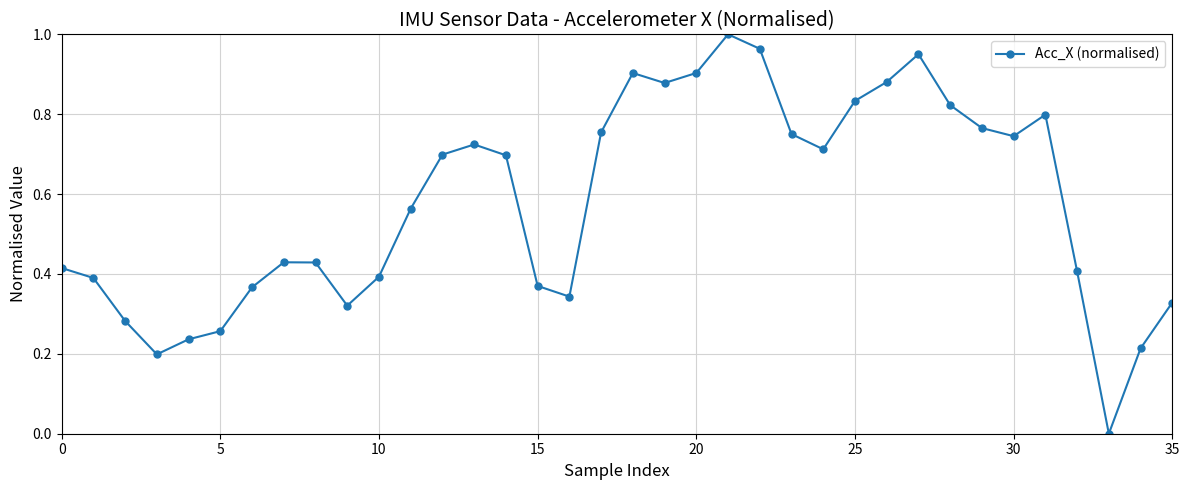

How many interior local peaks (higher than both neighbors) does the data have?

6